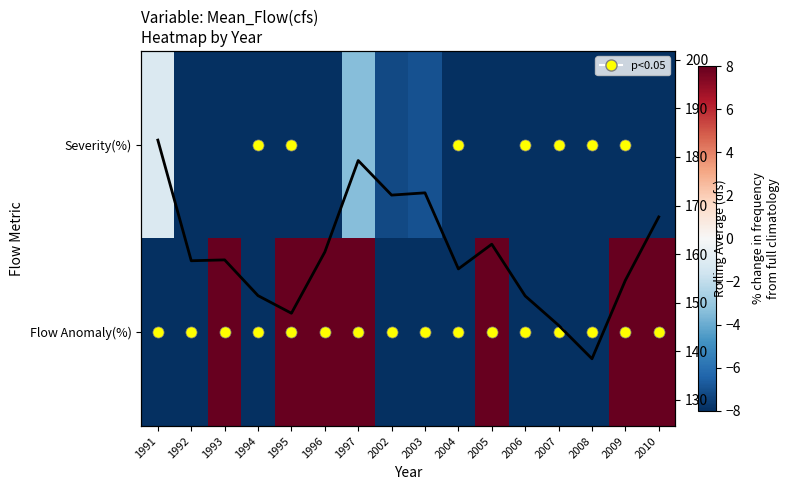

How many categories are shown in the chart?

16